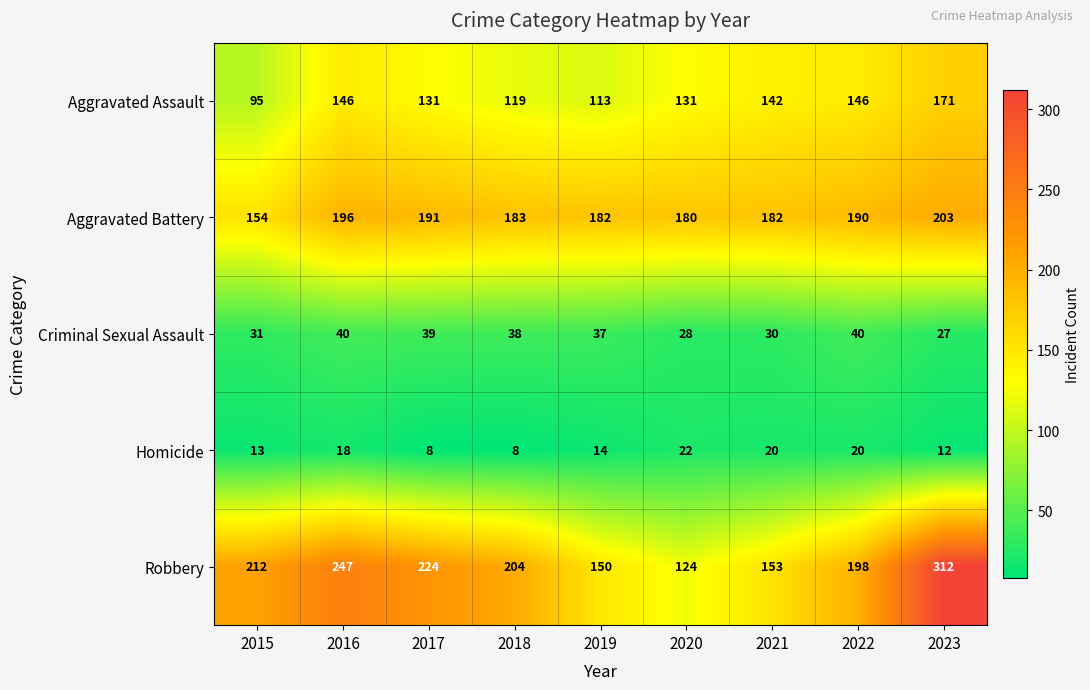

What is the sum of all Aggravated Assault values?

1194